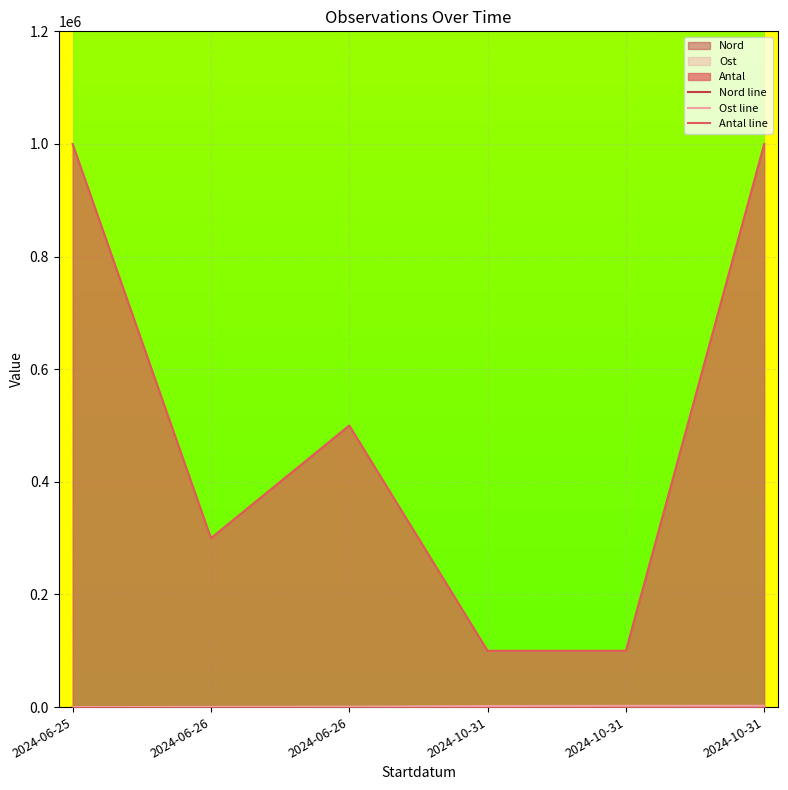

What is the average value of the Ost line series?

1267.5